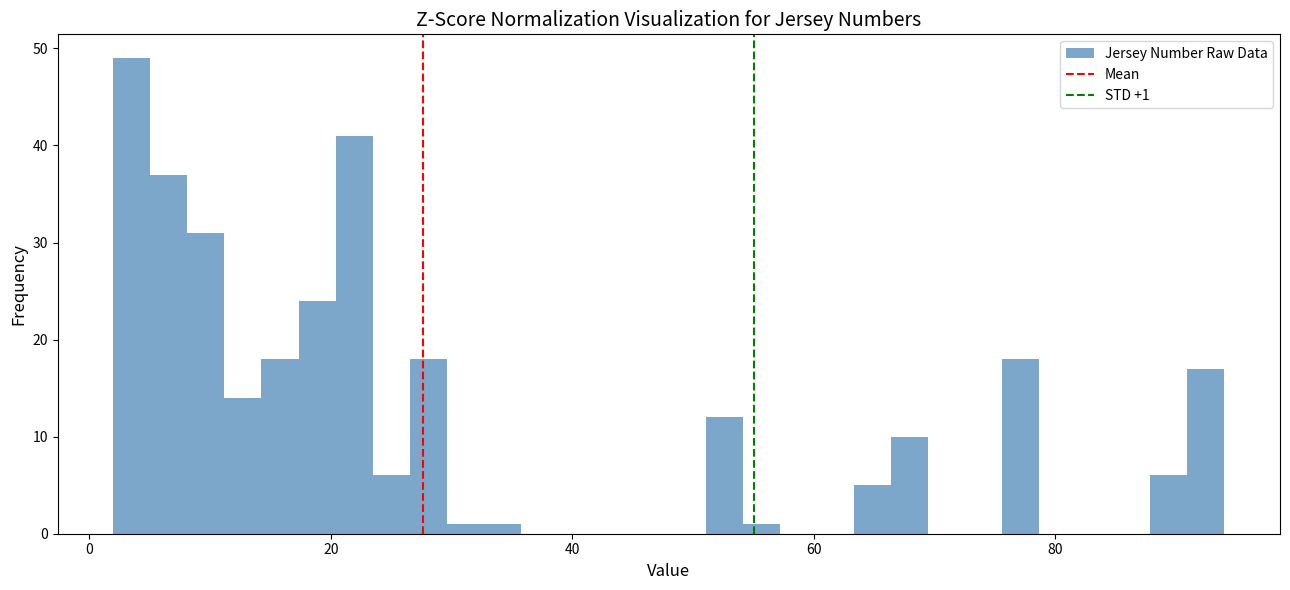

Around what value on the x-axis is the tallest bar? Give the approximate position of its centre, as read against the axis.

4